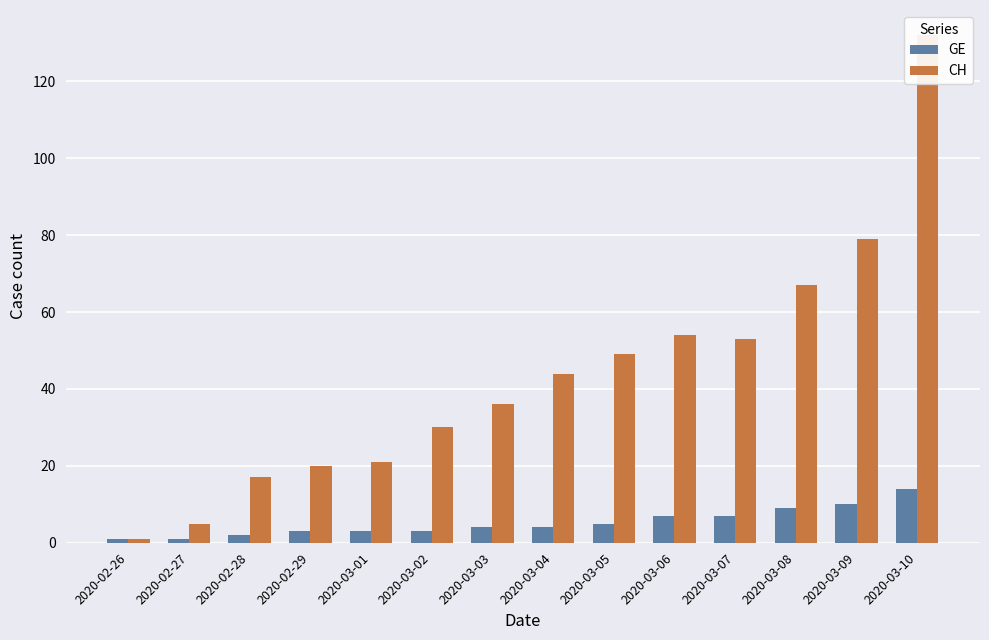

Which category has the lowest value in the CH series?

2020-02-26